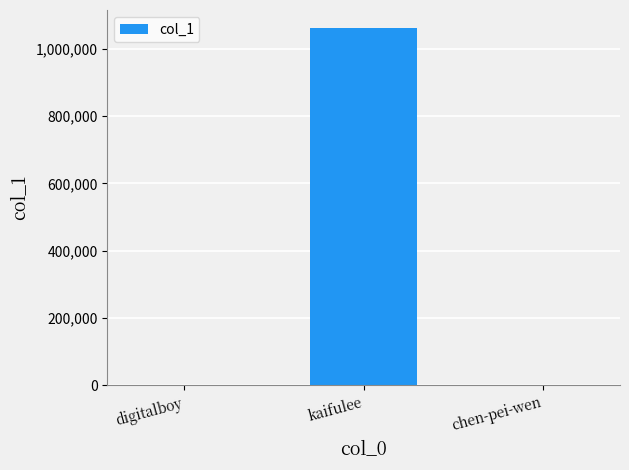

What is the greatest value displayed?

1062149